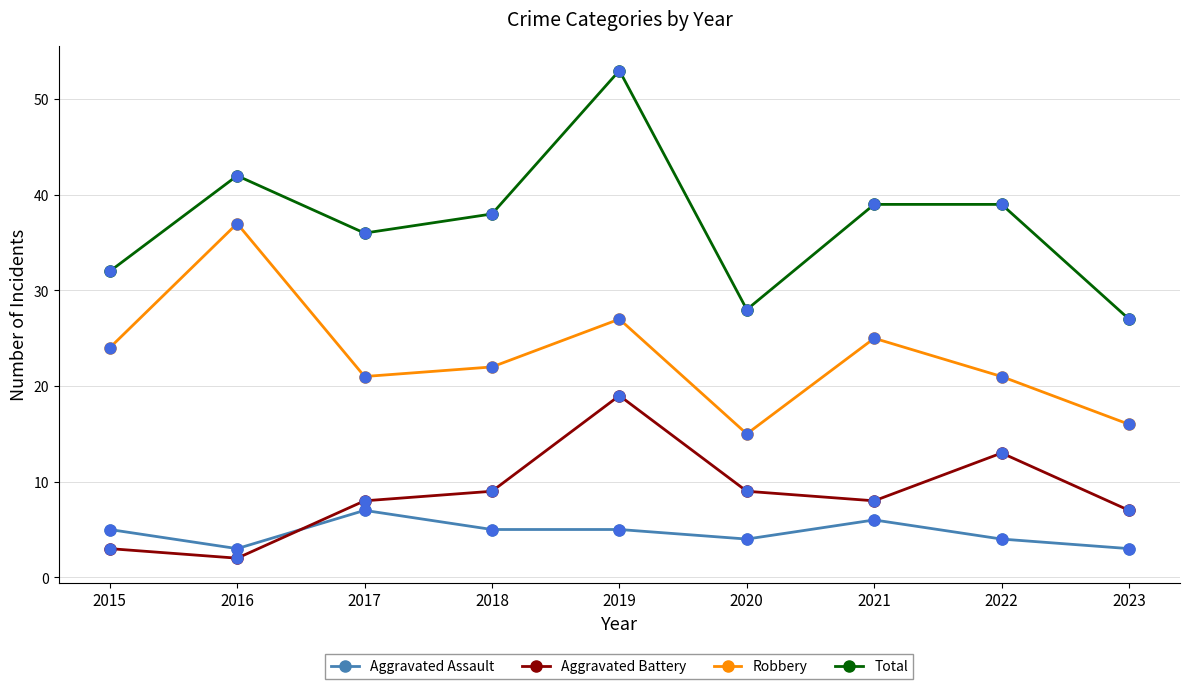

Between 2016 and 2018, which series saw the biggest shift?

Robbery